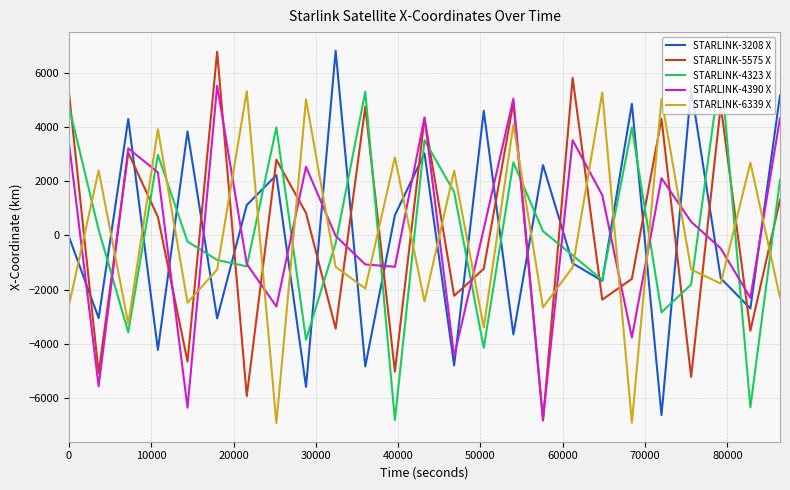

What is the greatest value displayed?

6803.7